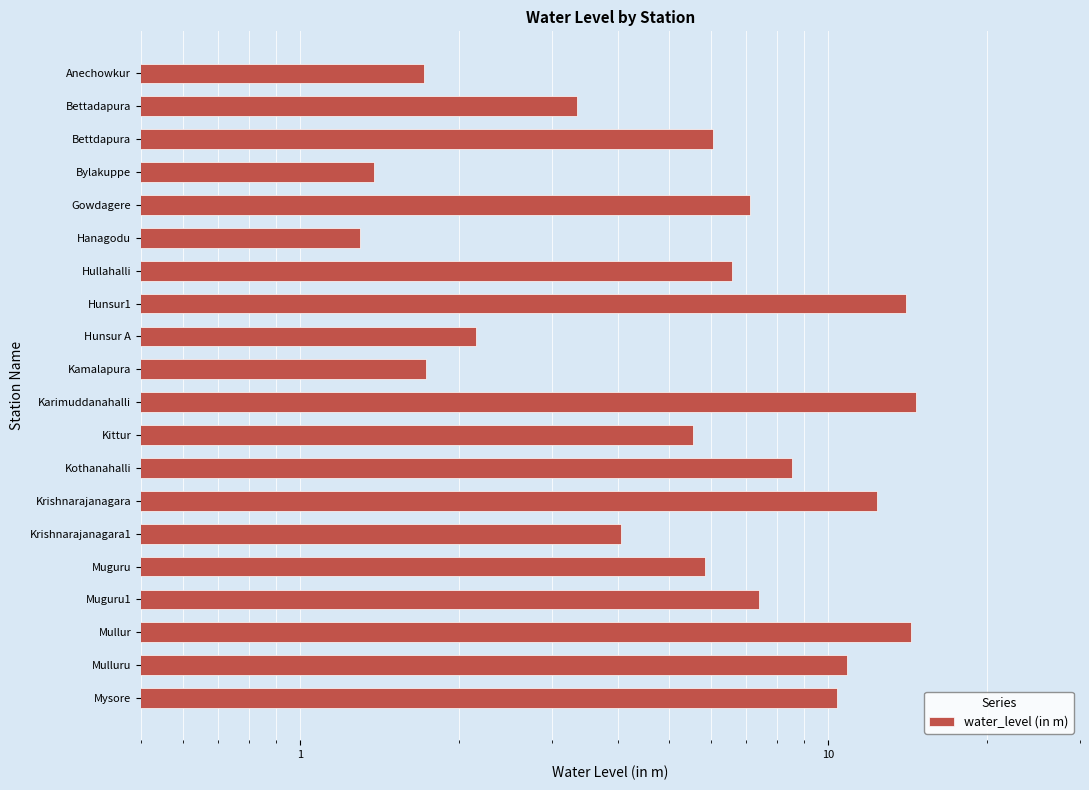

The value at Hunsur1 is 6.2. True or false?

False